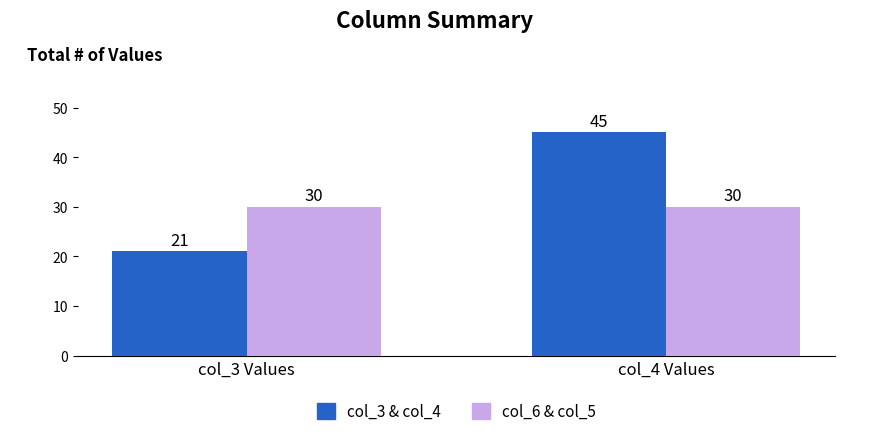

What is the difference between the maximum and minimum values in the col_3 & col_4 series?

24